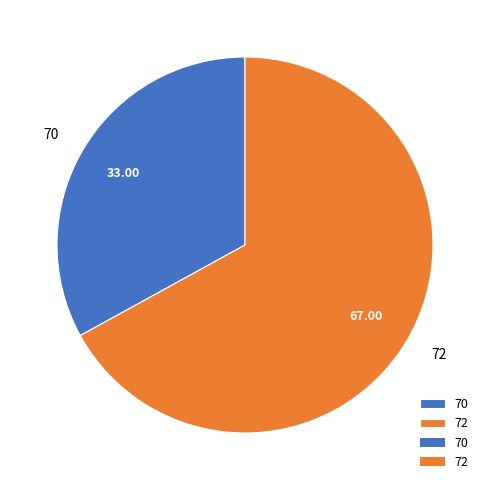

Approximately how many times larger is the value at 72 compared to 70?

2.0